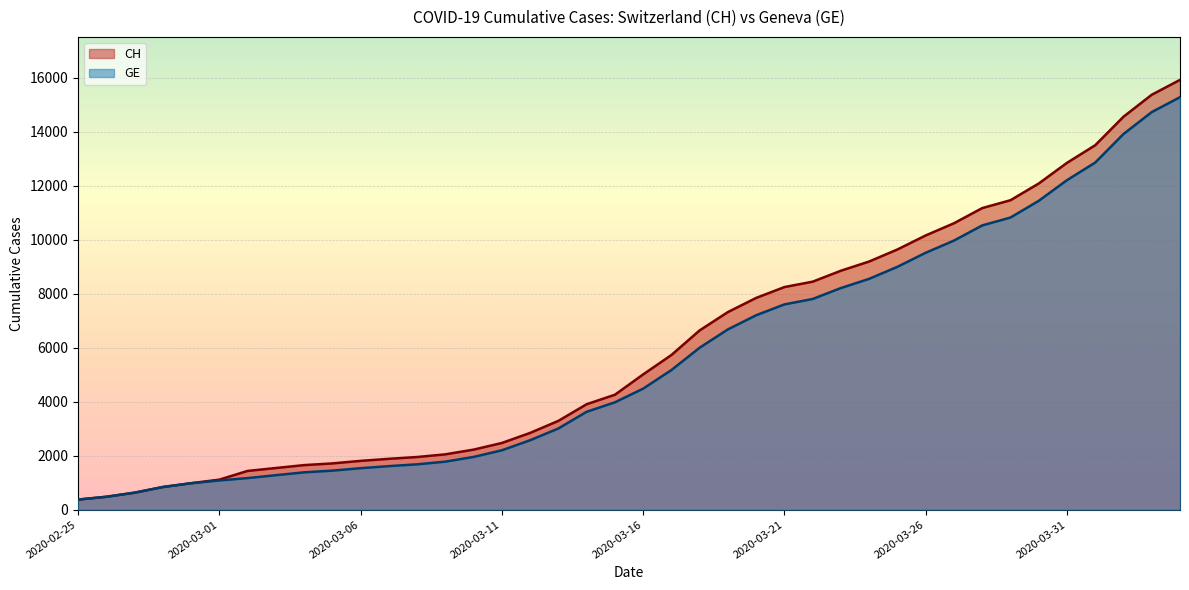

The value of GE at 2020-03-29 is 4905. True or false?

False